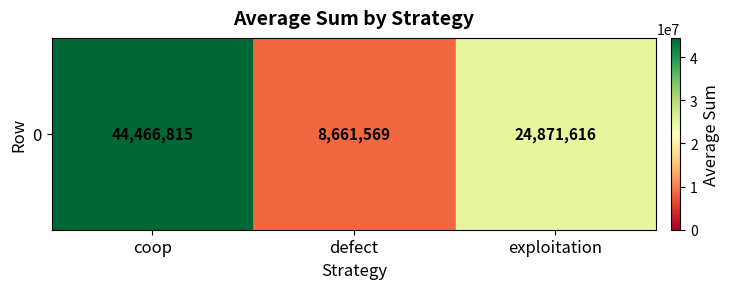

True or false: the data shows 15411885 at exploitation.

False